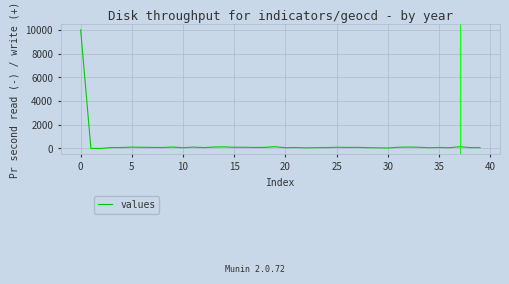

What is the greatest value displayed?

10000